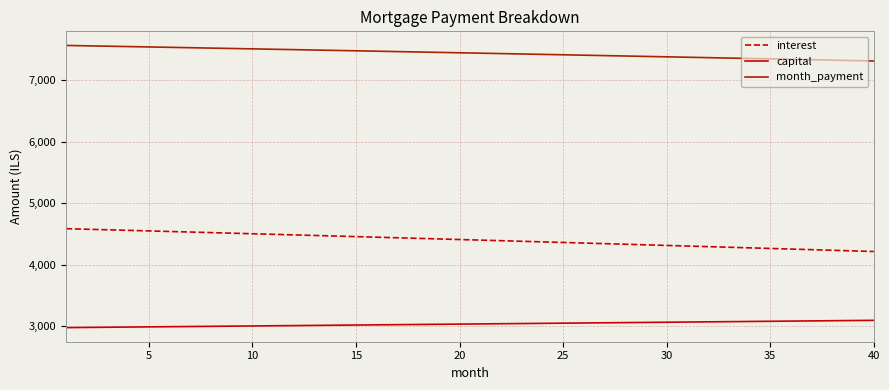

Which series has the largest total across all categories?

month_payment